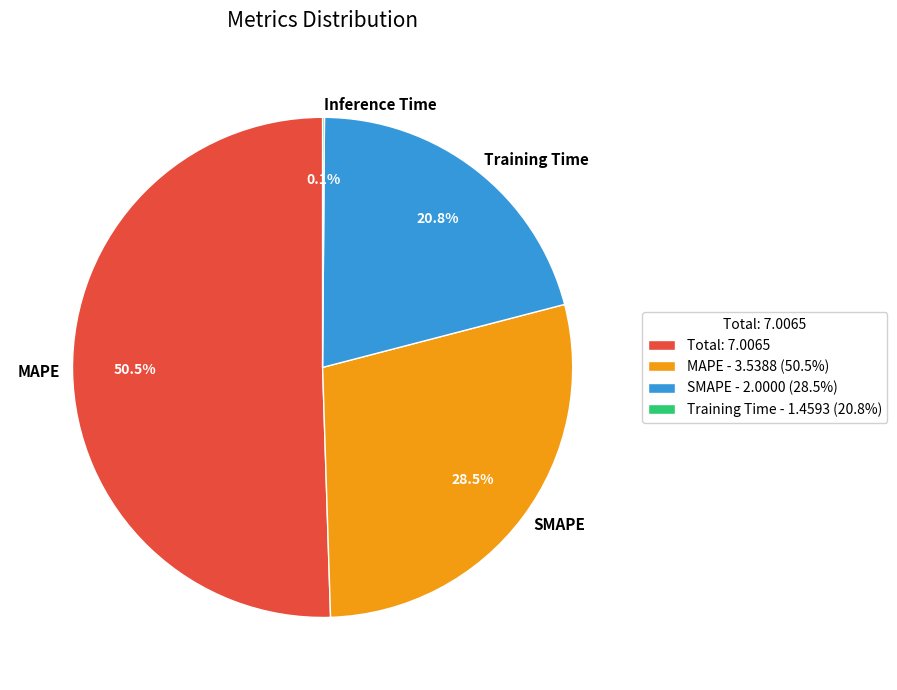

To the nearest percent, what is the average slice percentage?

25%